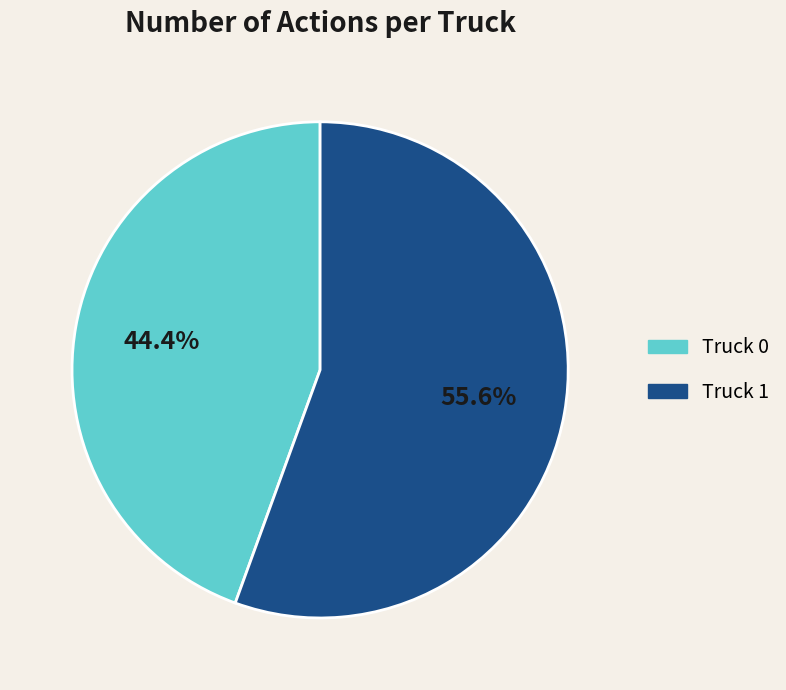

Count the number of slices in the pie.

2